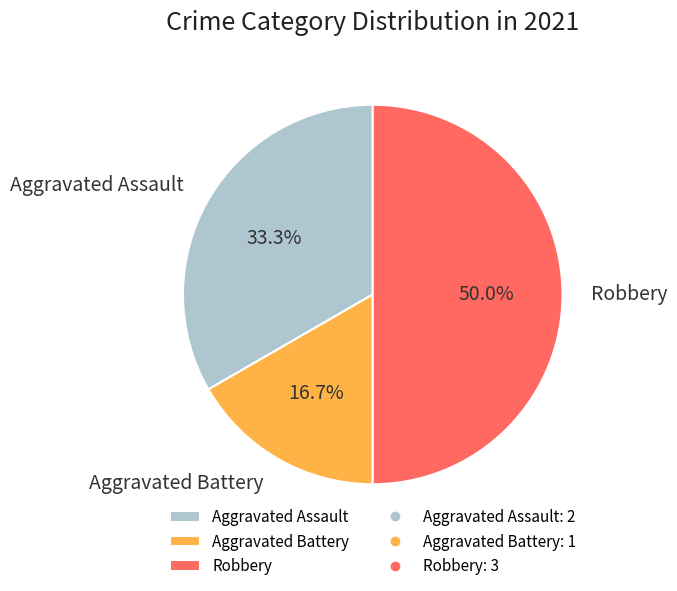

Does Aggravated Assault represent more than half of the total?

No